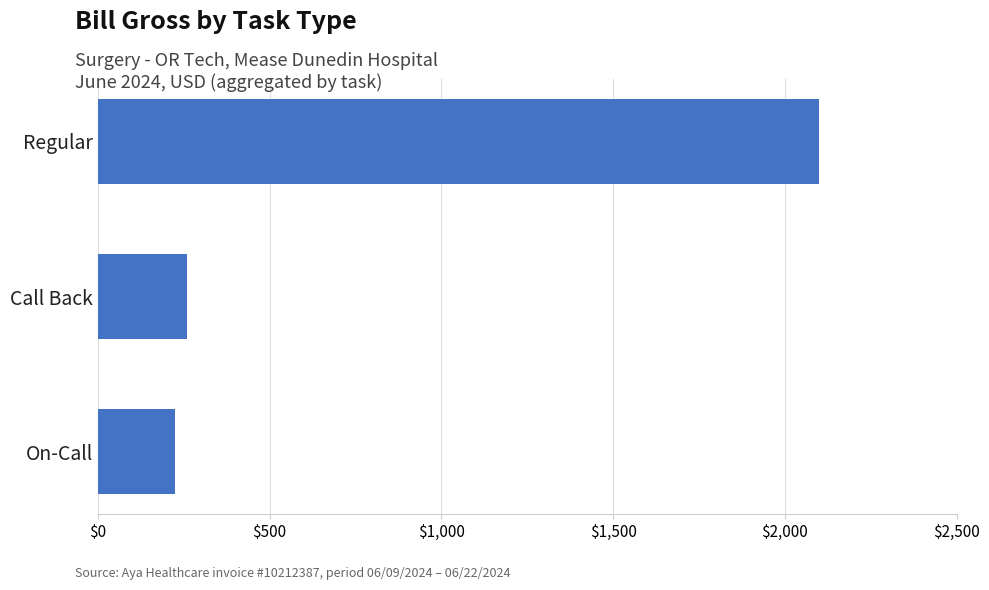

Are the bars horizontal?

Yes